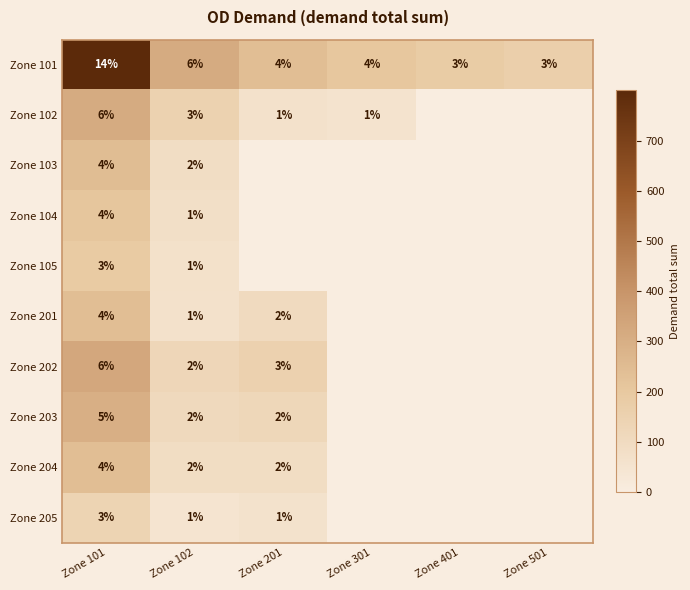

The Zone 205 series shows 2 at Zone 102. True or false?

False